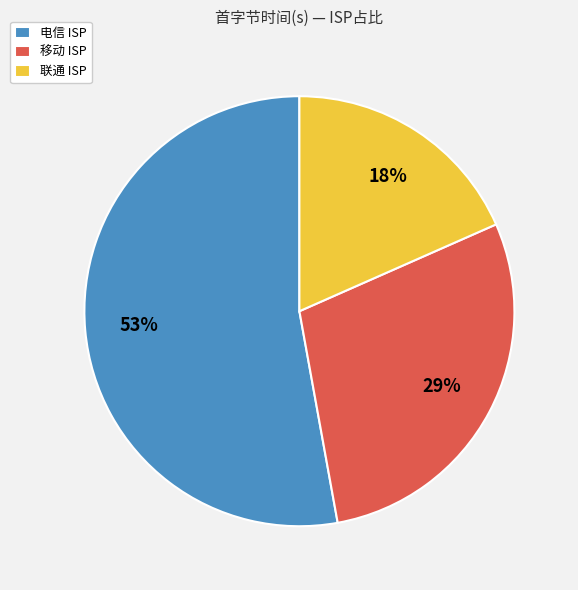

Is there a majority slice in this chart?

Yes